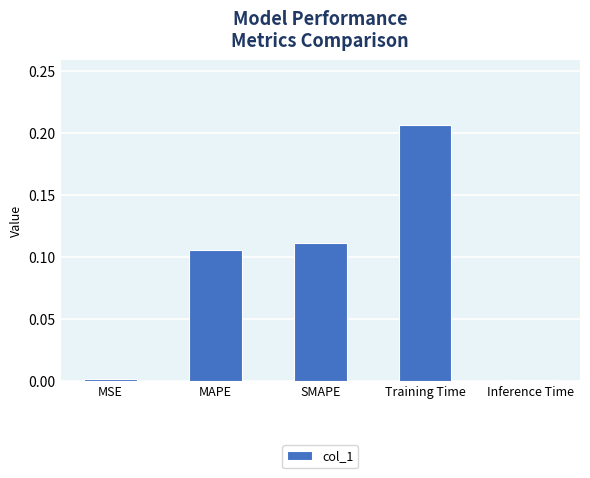

The chart shows a value of 0.0 at MSE. True or false?

True